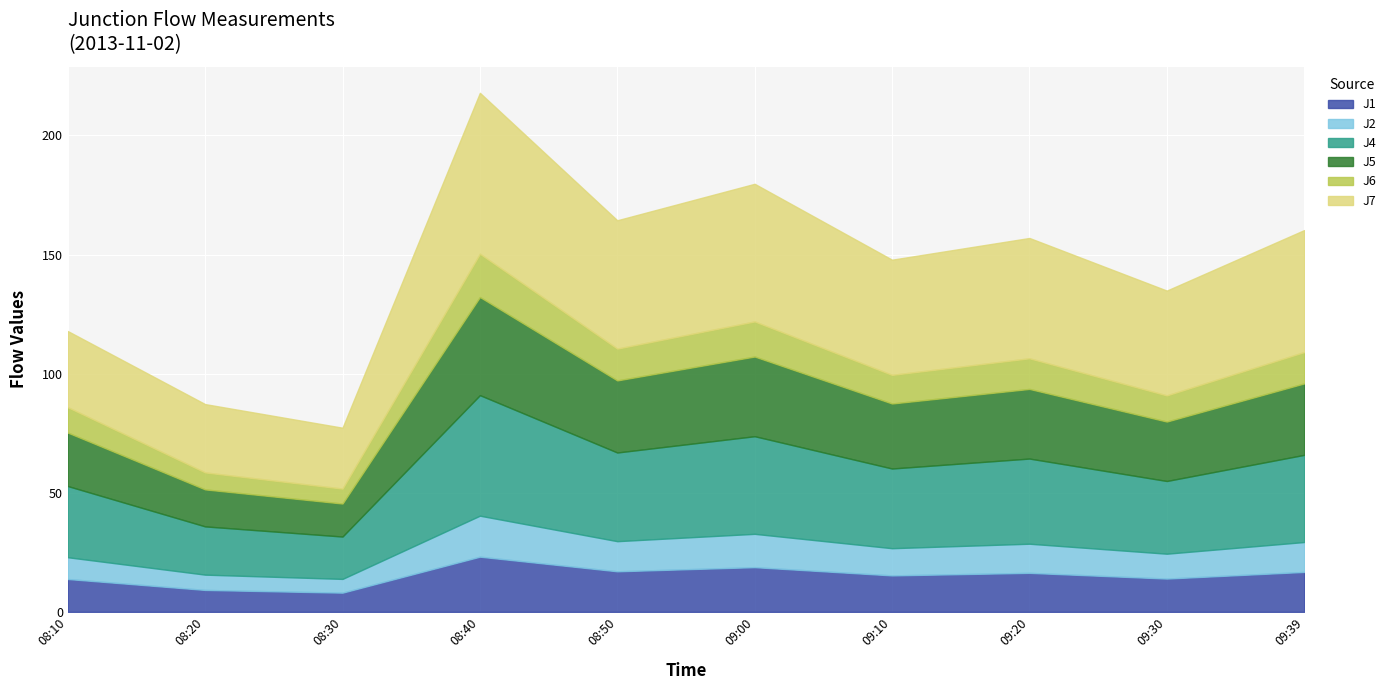

How many lines are shown in the chart?

6